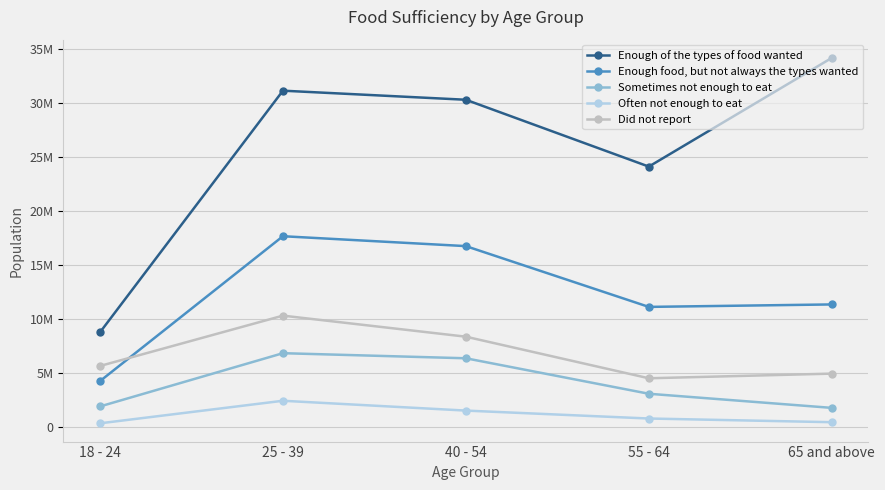

What is the lowest value of the Did not report series?

4536720